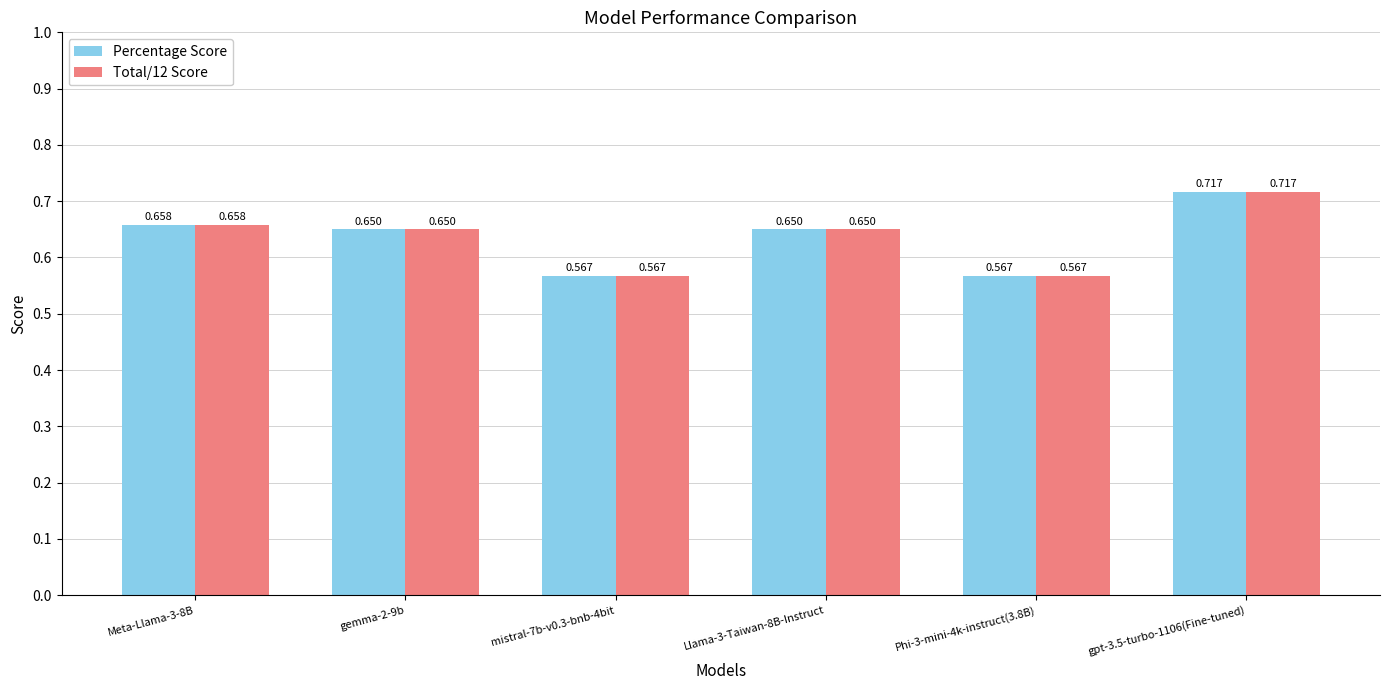

What is the label of the 6th bar from the left?

gpt-3.5-turbo-1106(Fine-tuned)